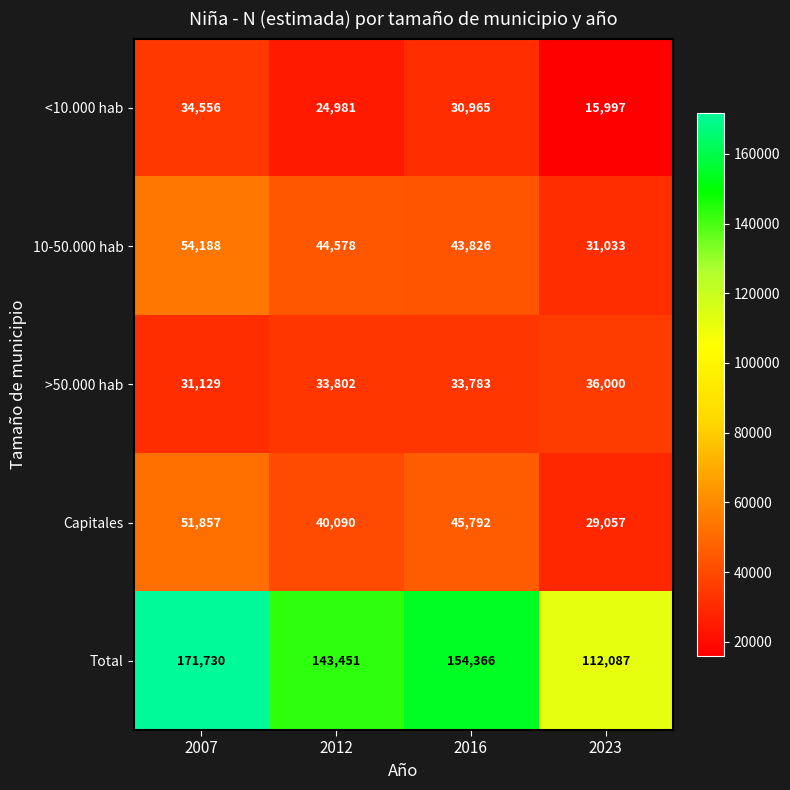

Reading right to left, extract all data points from this chart.

<10.000 hab: 2023=15997	2016=30965	2012=24981	2007=34556
10-50.000 hab: 2023=31033	2016=43826	2012=44578	2007=54188
>50.000 hab: 2023=36000	2016=33783	2012=33802	2007=31129
Capitales: 2023=29057	2016=45792	2012=40090	2007=51857
Total: 2023=112087	2016=154366	2012=143451	2007=171730